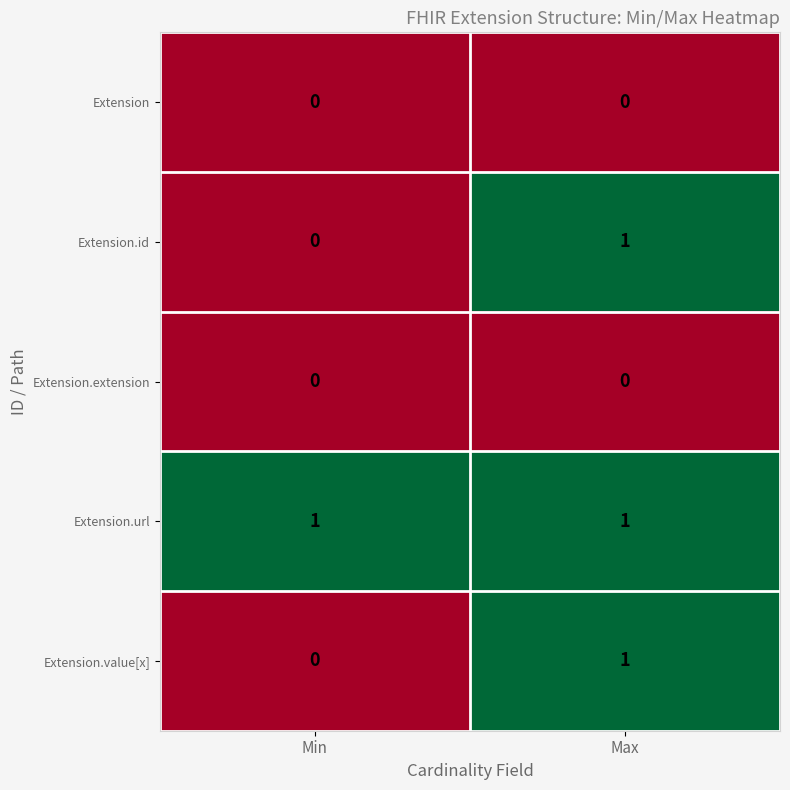

True or false: Extension has a value of 0 at Min.

True